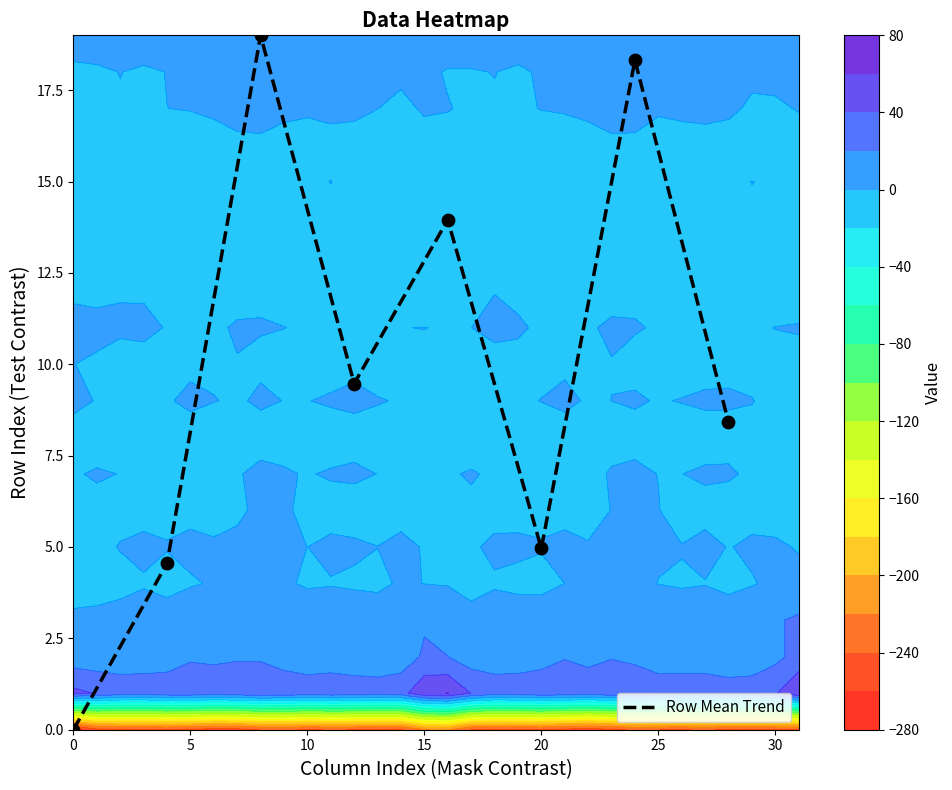

Is it true that Row Mean Trend equals 5.0 at 20?

True